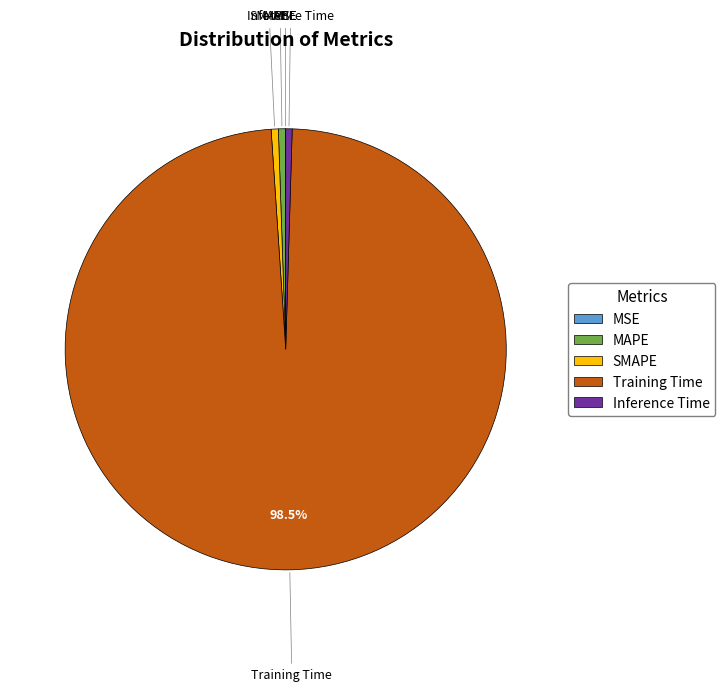

Which slice is the largest?

Training Time